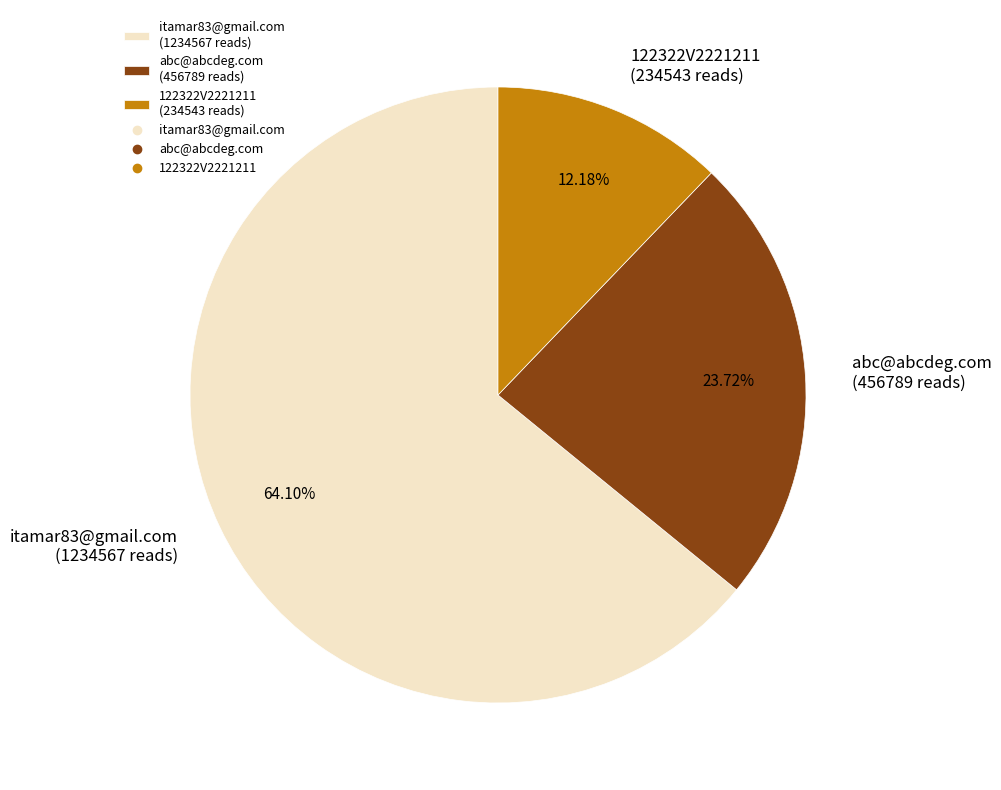

How many slices are in this pie chart?

3